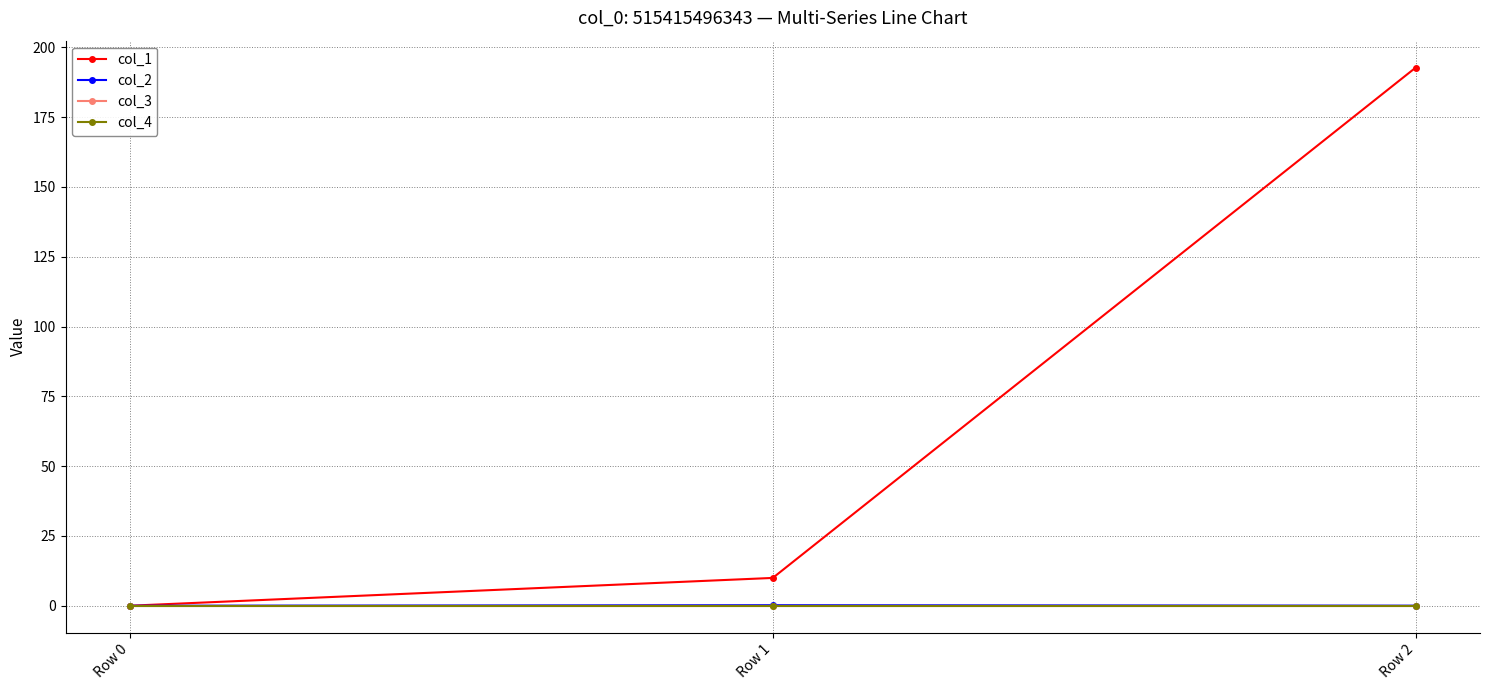

Is it true that col_4 equals 0.0 at Row 1?

True